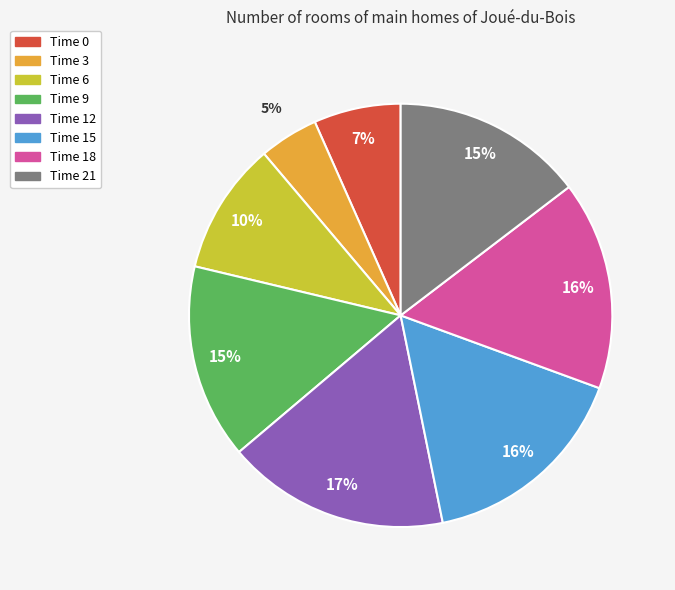

What is the ratio of the value at Time 18 to the value at Time 15?

1.0